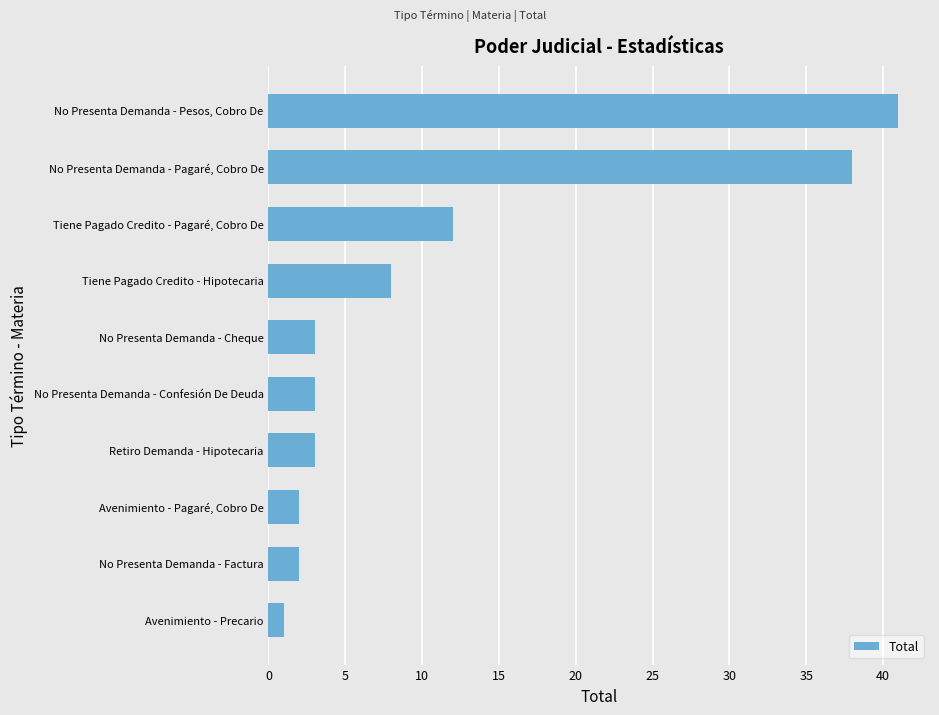

Approximately how many times larger is the value at No Presenta Demanda - Pagaré, Cobro De compared to No Presenta Demanda - Pesos, Cobro De?

0.9